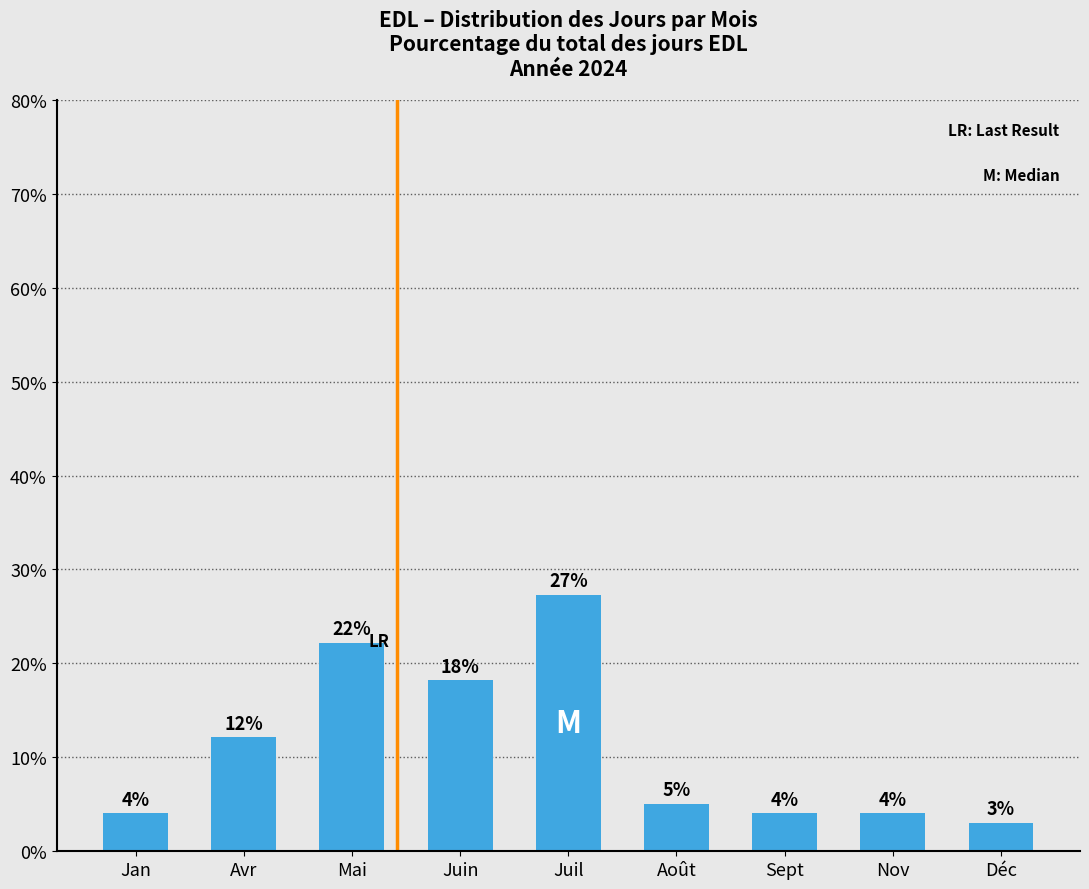

What value does the data have at Sept?

4.0